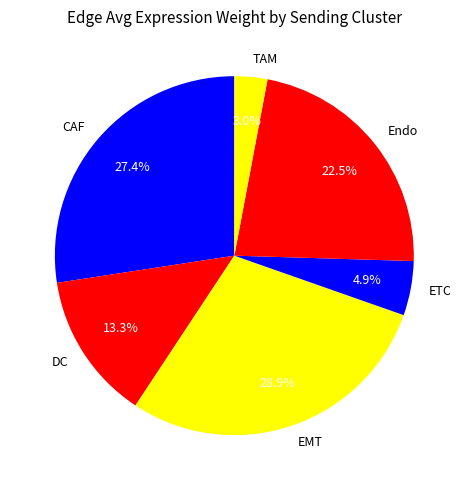

To the nearest percent, what portion does EMT represent?

29%